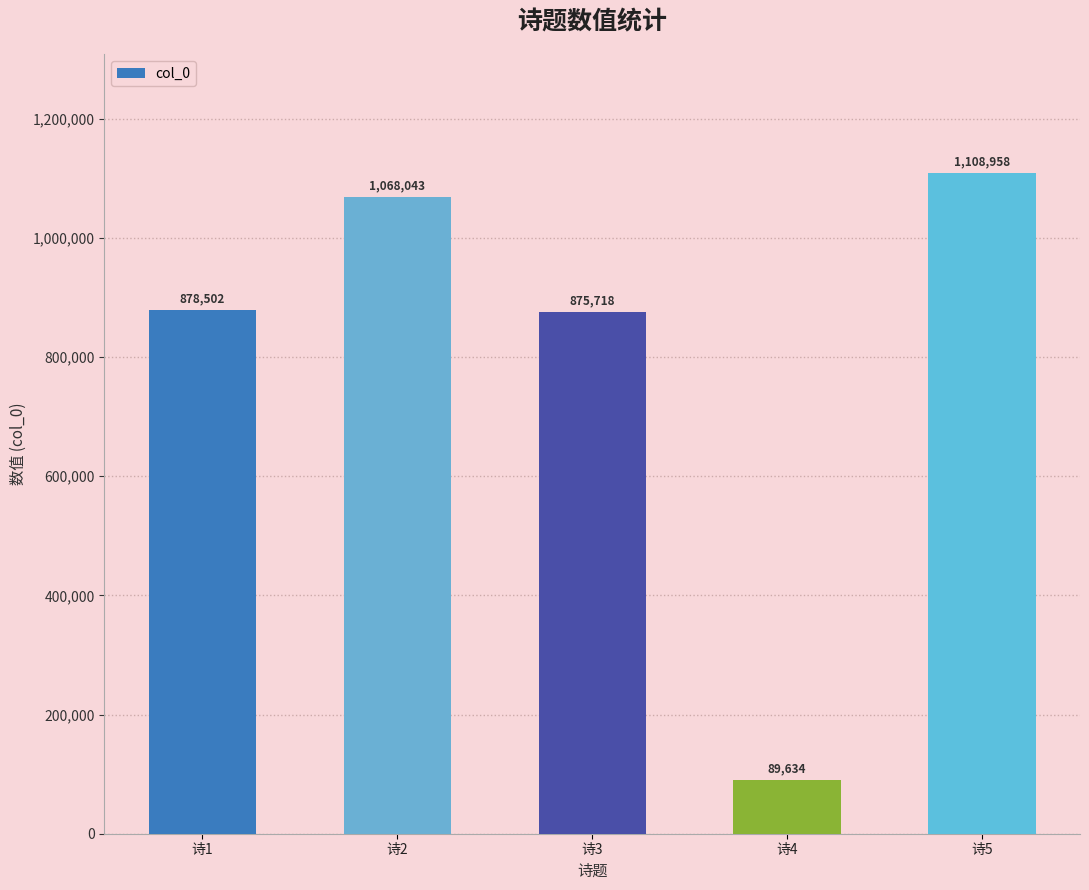

Is it true that the value at 诗5 is 1108958?

True